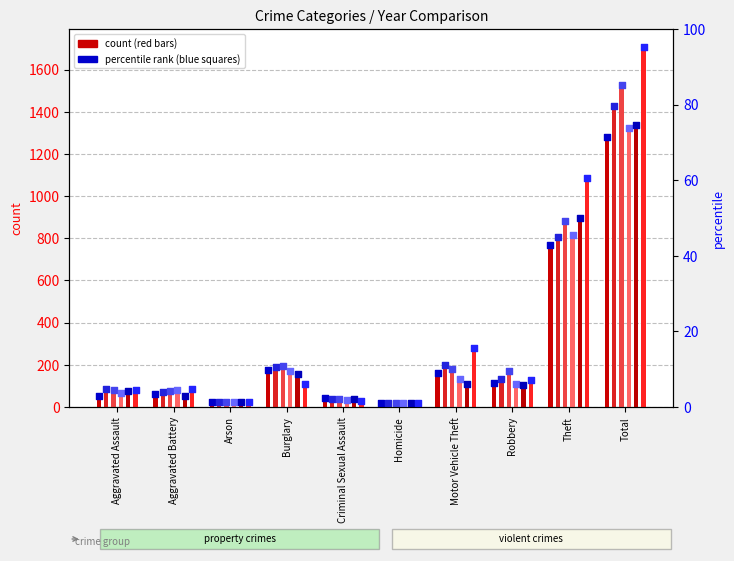

At which category is the sum across all series the highest?

Total